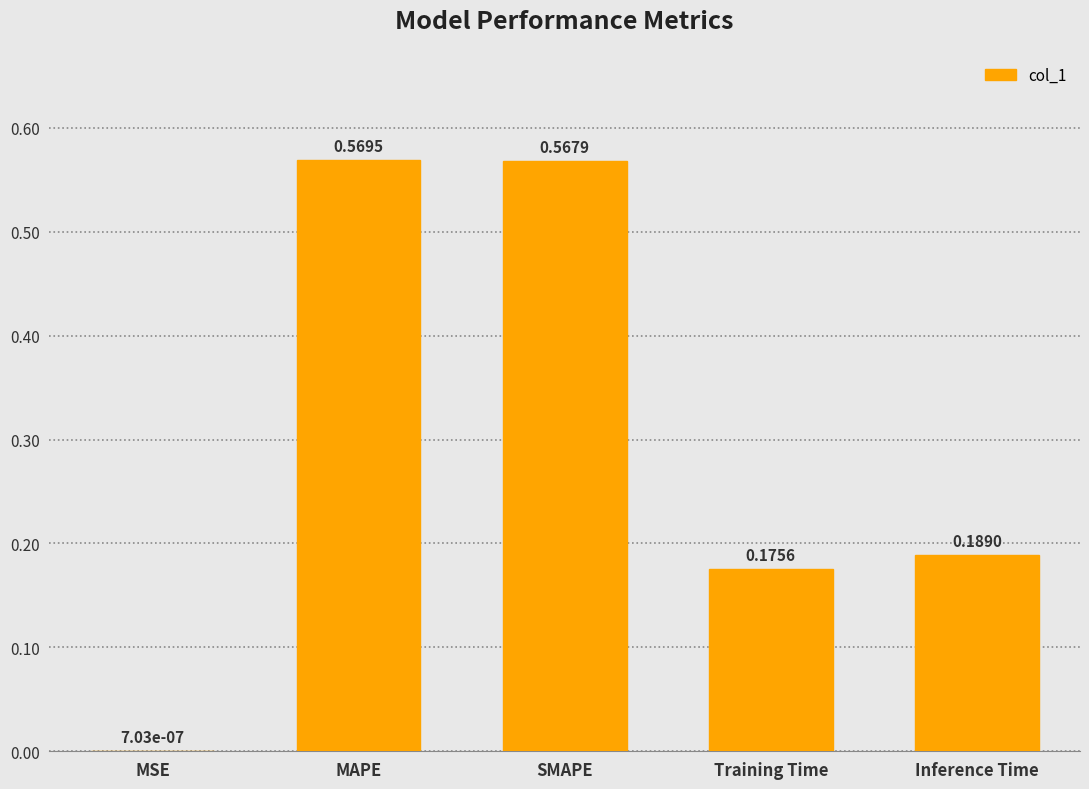

What is the difference between the values at Inference Time and SMAPE?

0.4